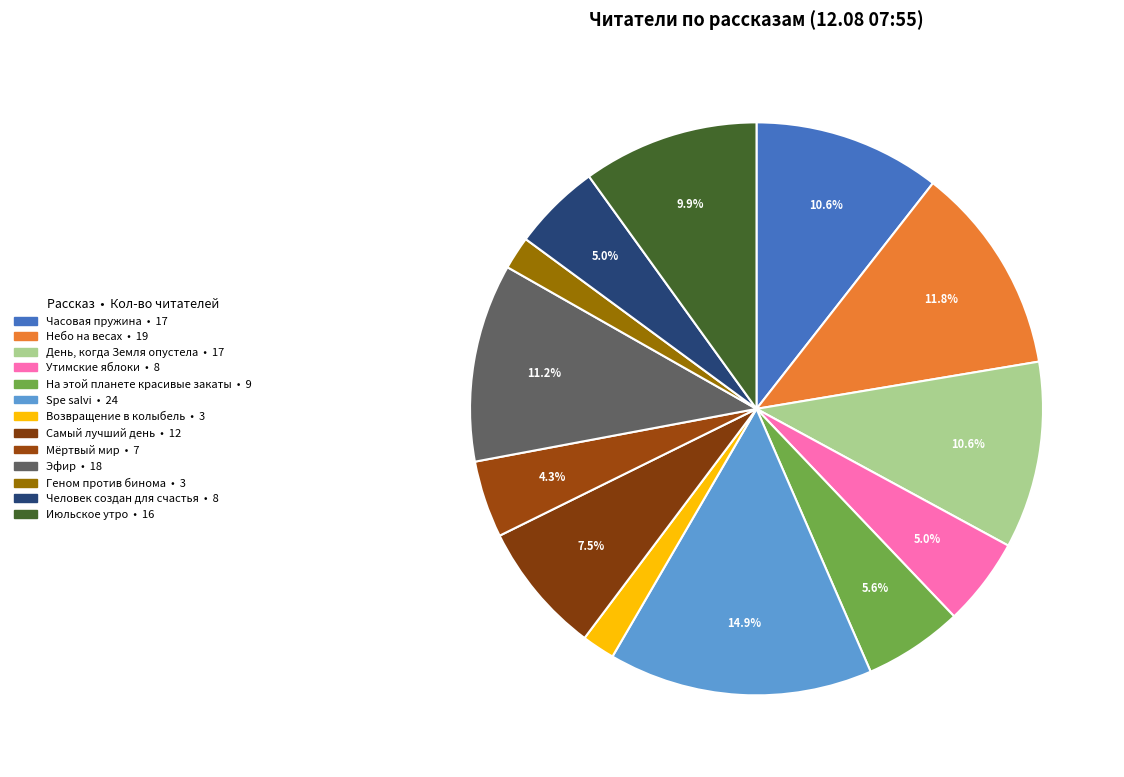

How many segments does this pie chart have?

13